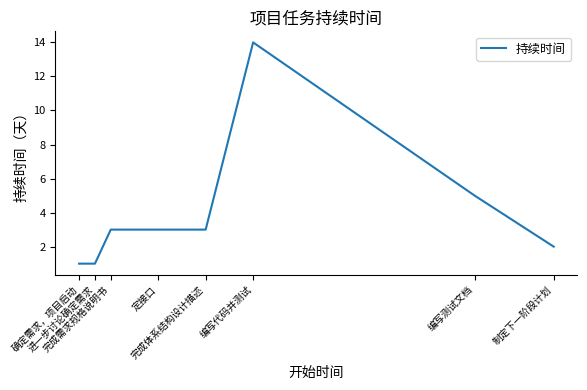

What is the greatest value displayed?

14